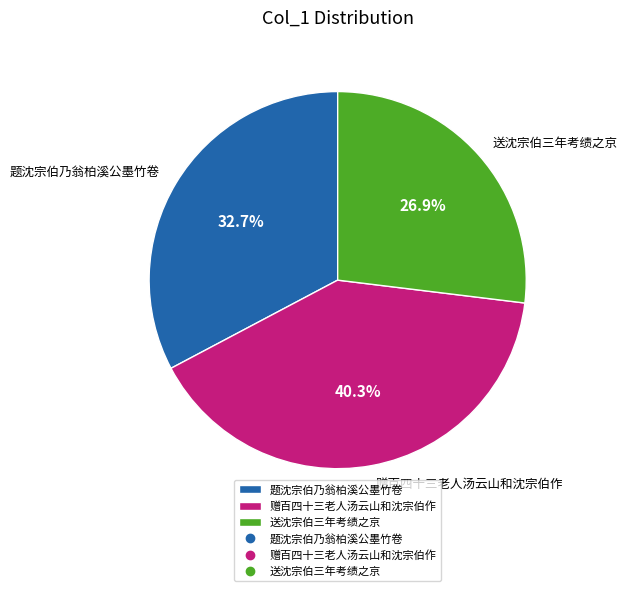

What is the total percentage of 题沈宗伯乃翁柏溪公墨竹卷 and 赠百四十三老人汤云山和沈宗伯作?

73.1%